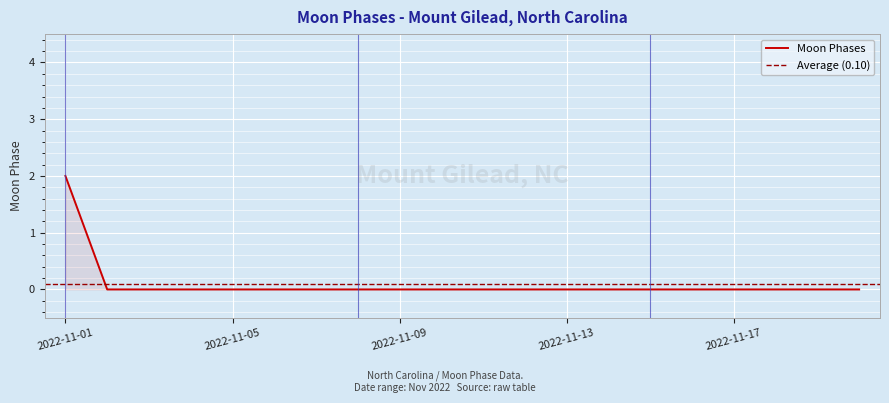

Rank the categories by value from highest to lowest.

2022-11-01, 2022-11-02, 2022-11-03, 2022-11-04, 2022-11-05, 2022-11-06, 2022-11-07, 2022-11-08, 2022-11-09, 2022-11-10, 2022-11-11, 2022-11-12, 2022-11-13, 2022-11-14, 2022-11-15, 2022-11-16, 2022-11-17, 2022-11-18, 2022-11-19, 2022-11-20